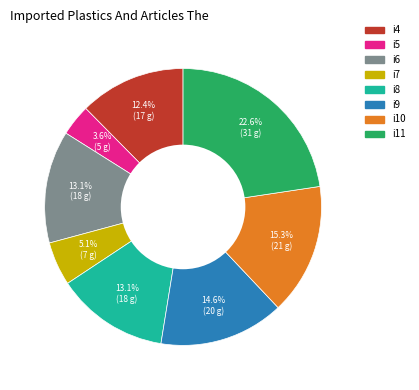

How many segments does this pie chart have?

8